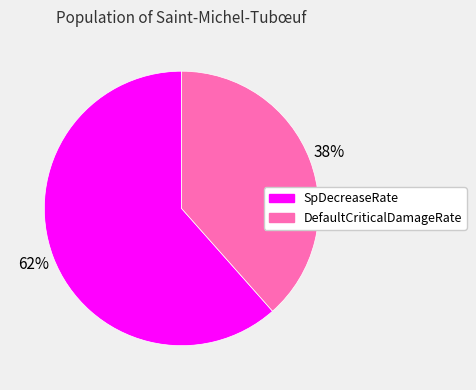

To the nearest percent, what is the combined percentage of DefaultCriticalDamageRate and SpDecreaseRate?

100%